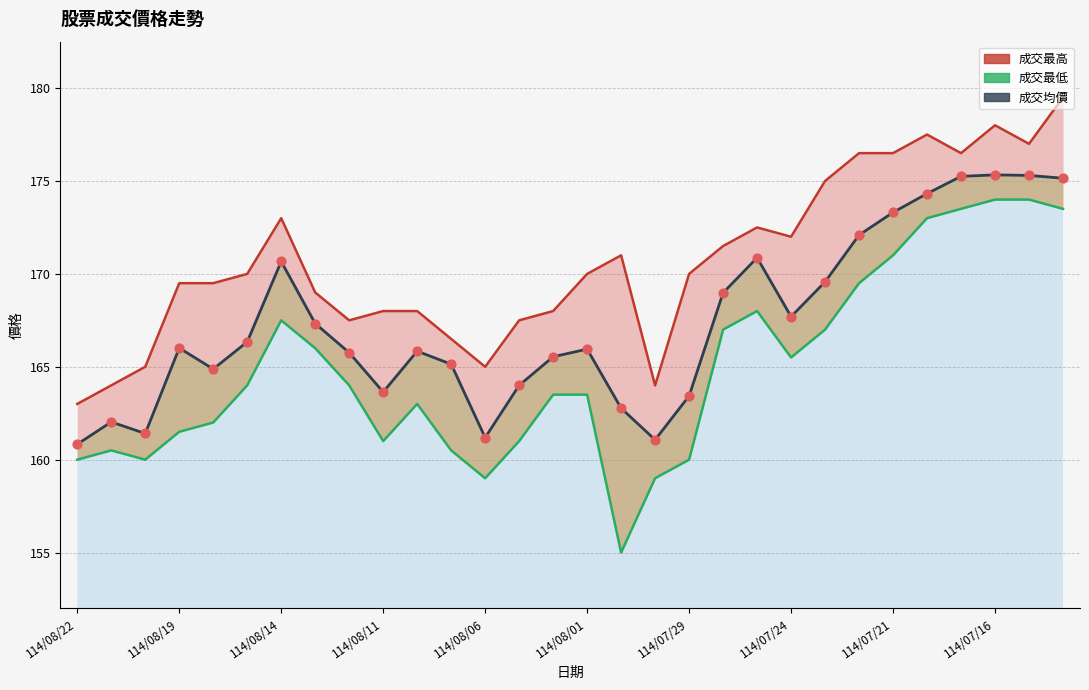

At which category is the sum across all series the highest?

29